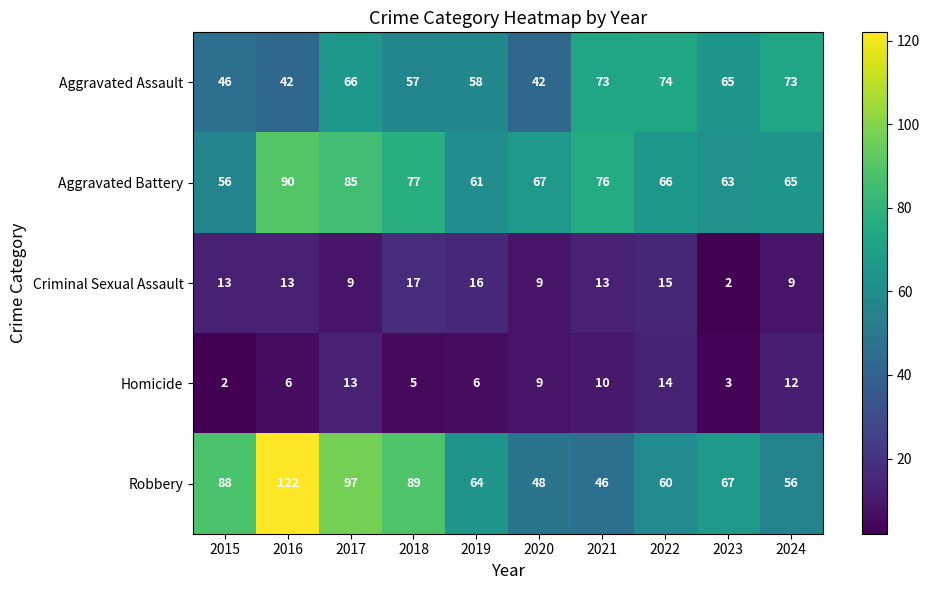

At which label does Robbery reach its peak?

2016